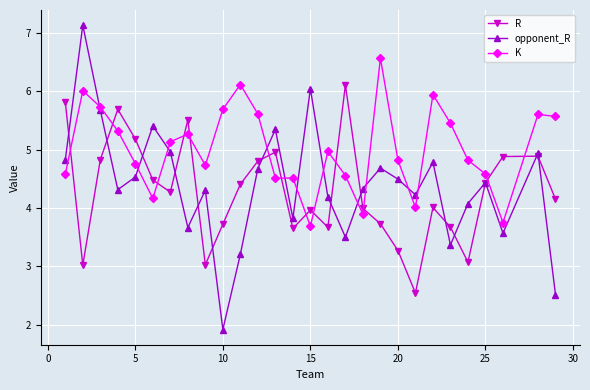

How many categories are shown in the chart?

28